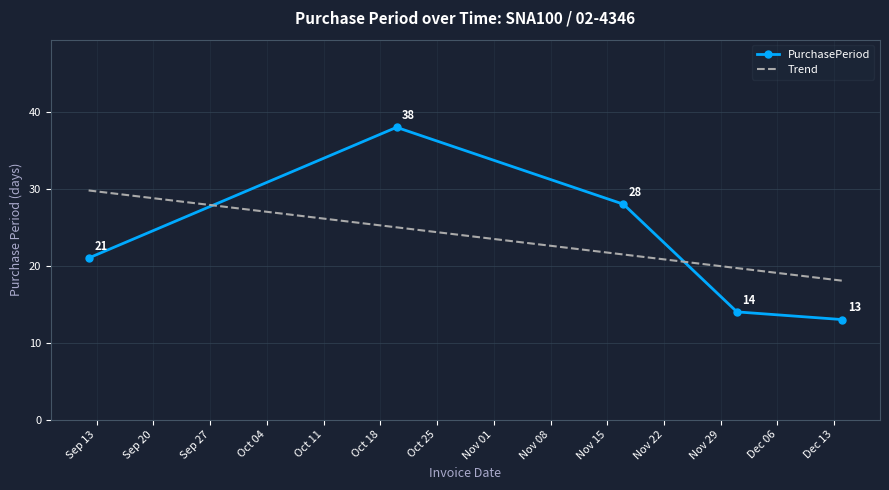

List the labels in order of value, largest first.

2016-10-20, 2016-11-17, 2016-09-12, 2016-12-01, 2016-12-14